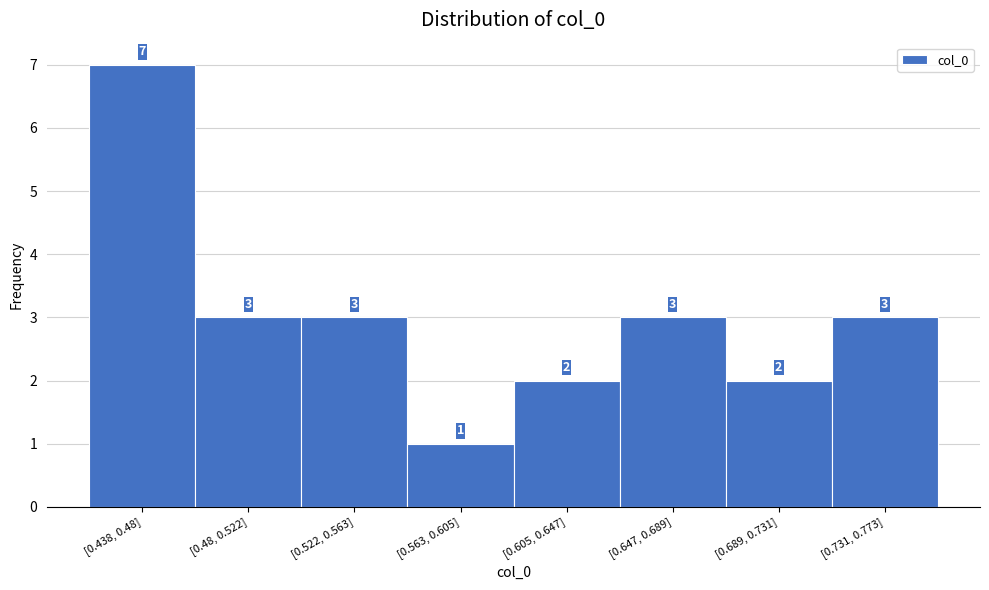

Reading left to right, extract all data points from this chart.

[0.438, 0.48]=7	[0.48, 0.522]=3	[0.522, 0.563]=3	[0.563, 0.605]=1	[0.605, 0.647]=2	[0.647, 0.689]=3	[0.689, 0.731]=2	[0.731, 0.773]=3